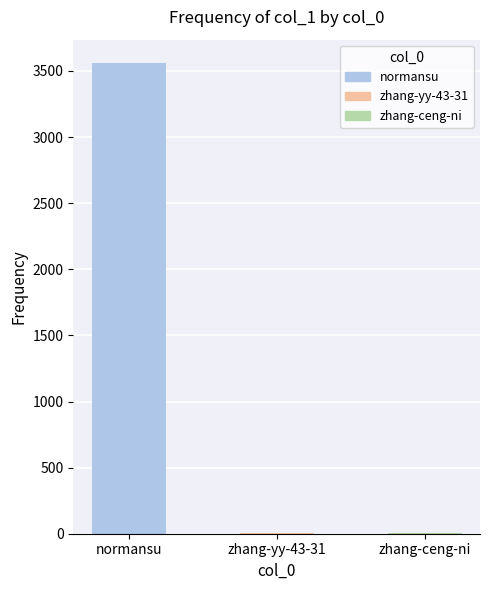

What is the sum of all values?

3566